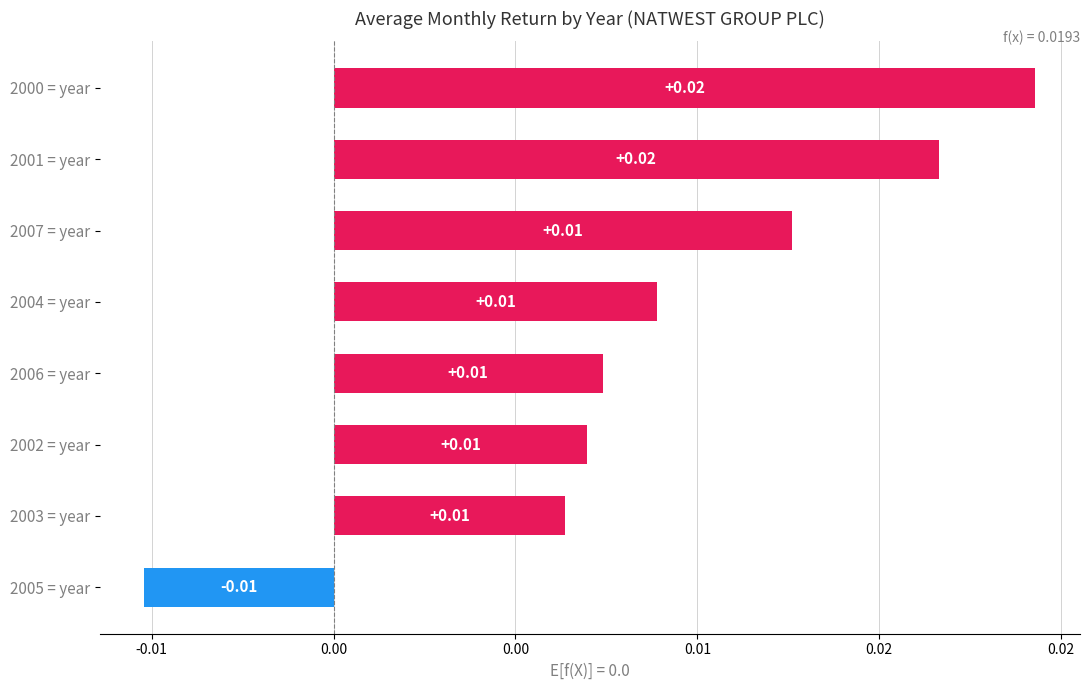

Are the bars horizontal?

Yes